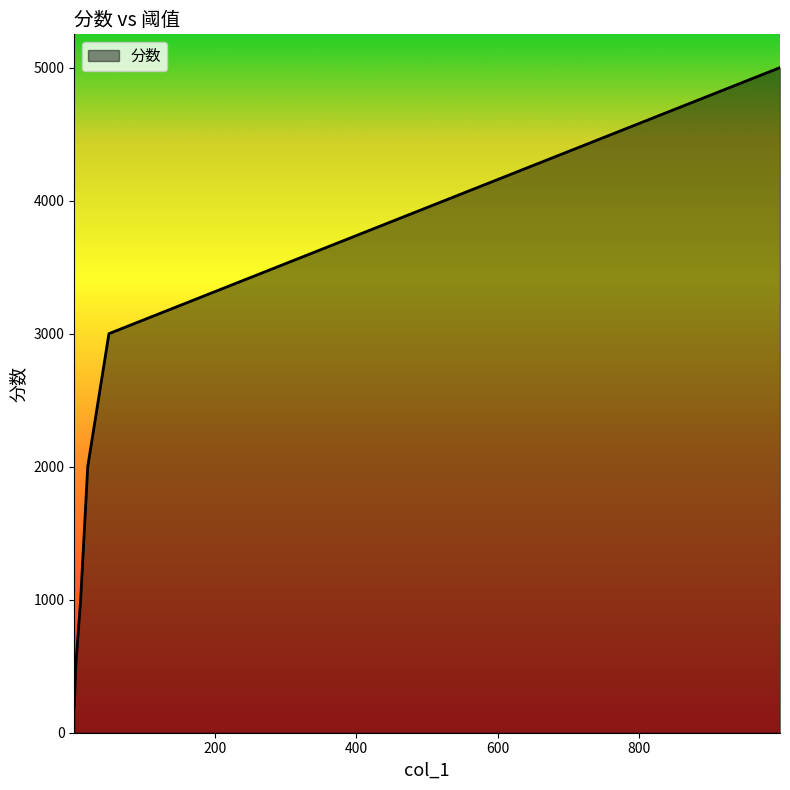

What is the difference between the maximum and minimum values?

4800